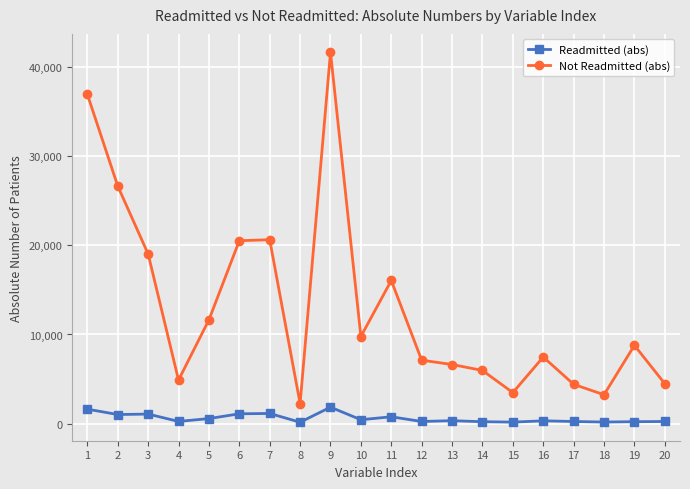

True or false: Not Readmitted (abs) and Readmitted (abs) cross at least once.

False